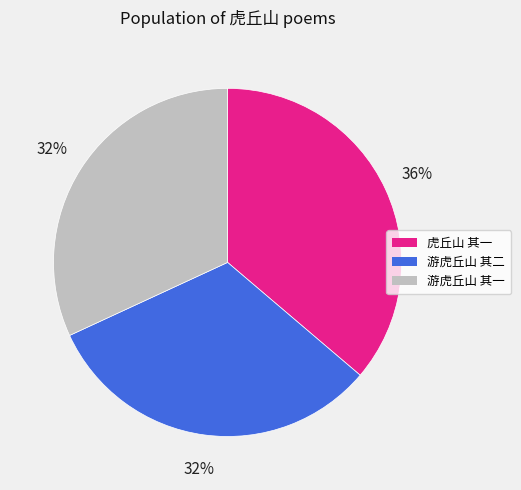

Which slice is the largest?

虎丘山 其一